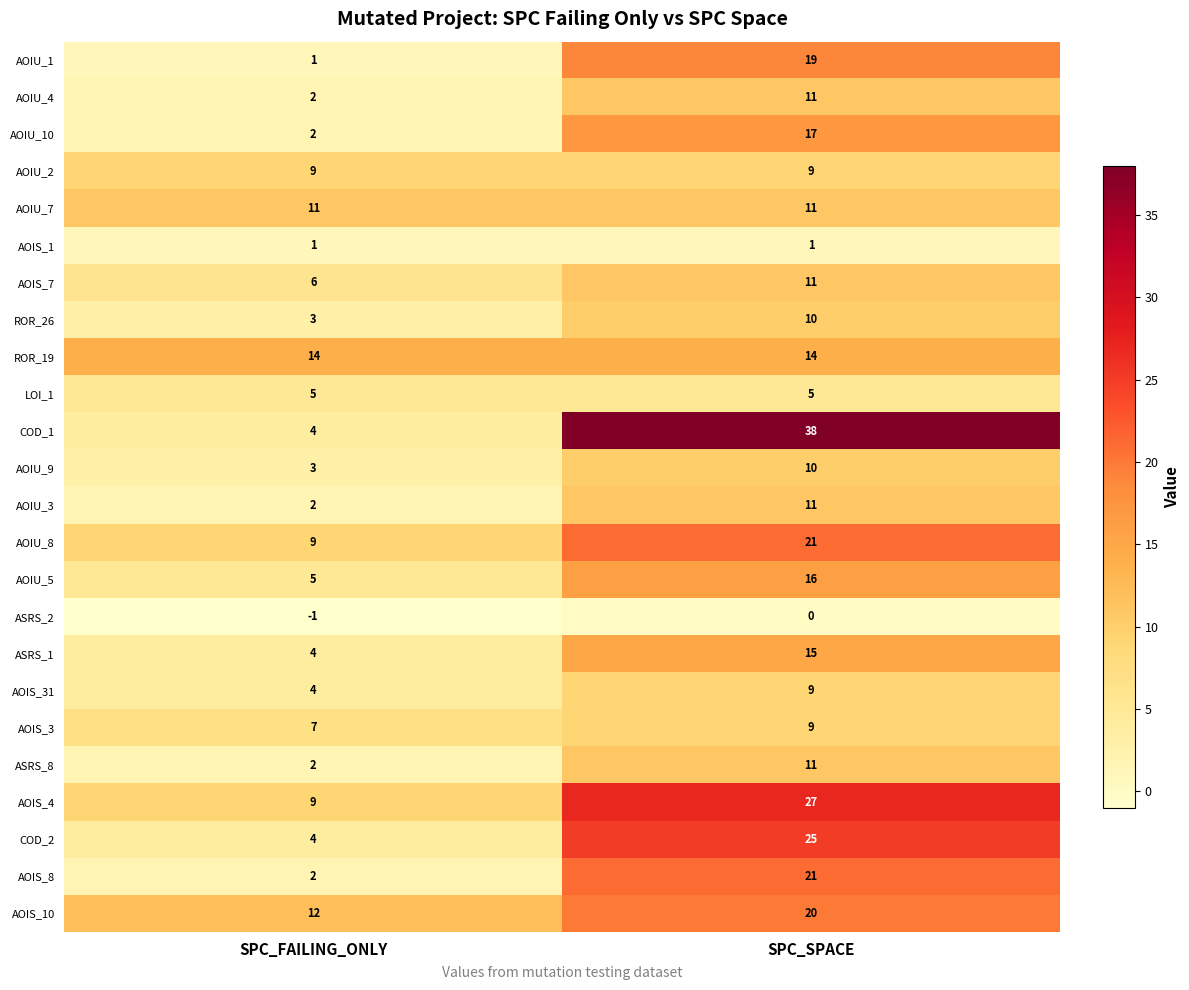

At which label is AOIU_10 closest to 9?

SPC_FAILING_ONLY